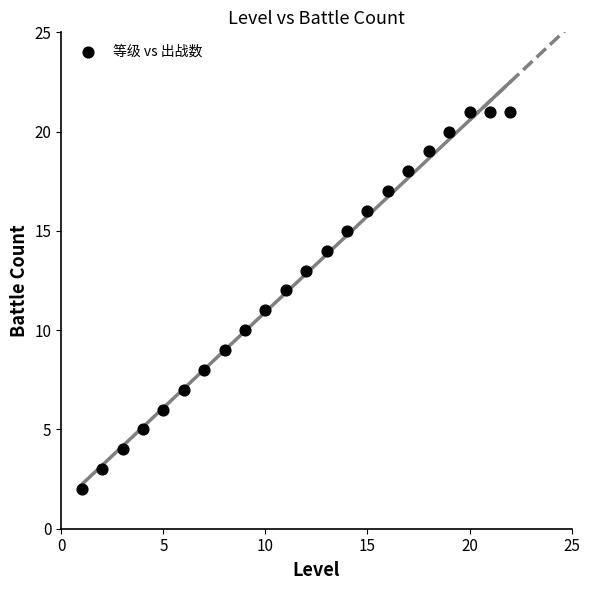

What is the range of X values (max minus min)?

21